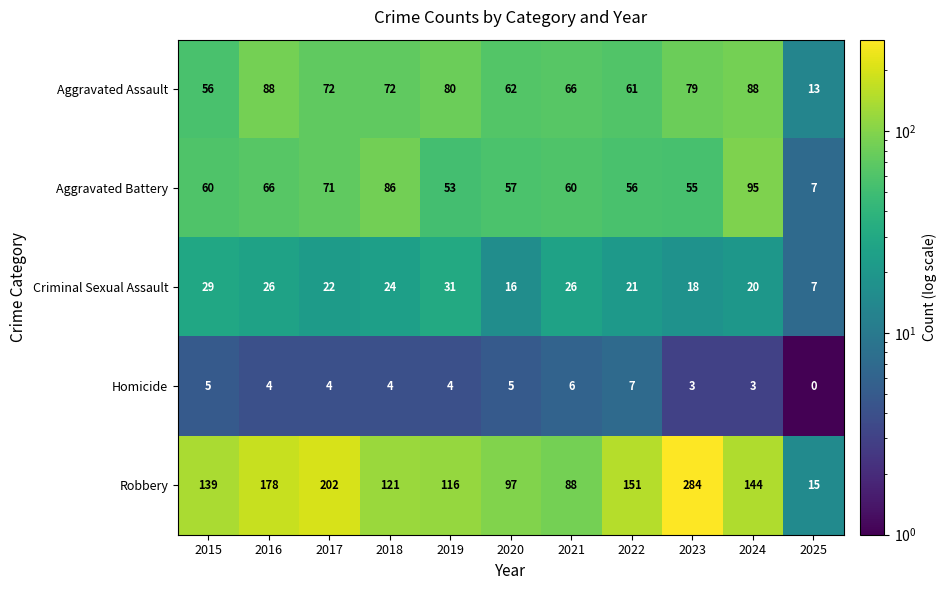

The Robbery series shows 88 at 2021. True or false?

True